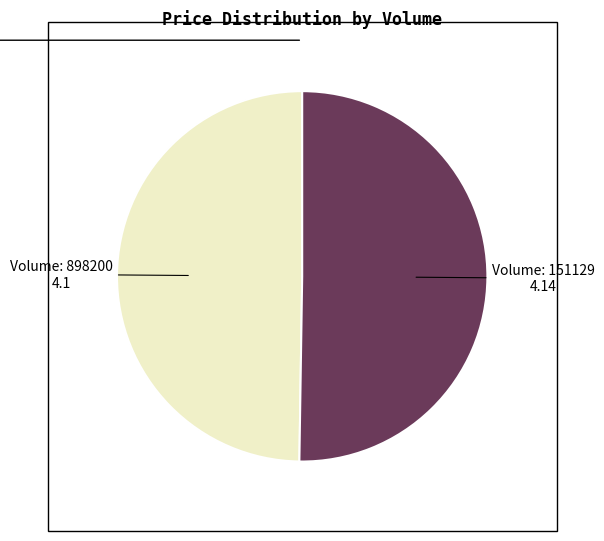

How many segments does this pie chart have?

2